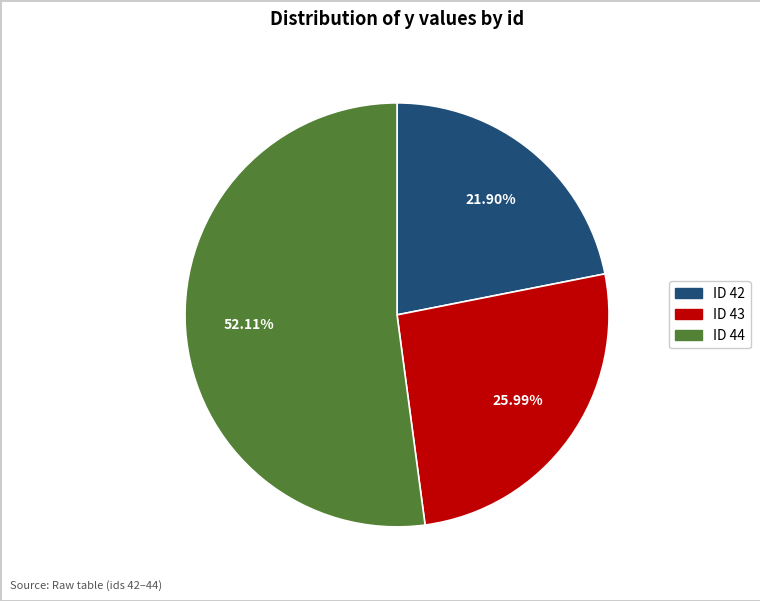

Is there any slice that represents more than half of the pie?

Yes